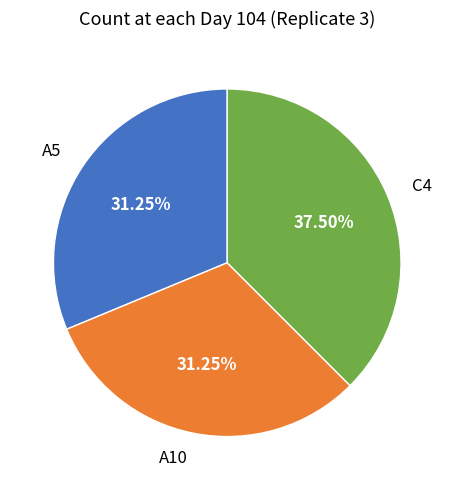

Does any single category account for the majority?

No